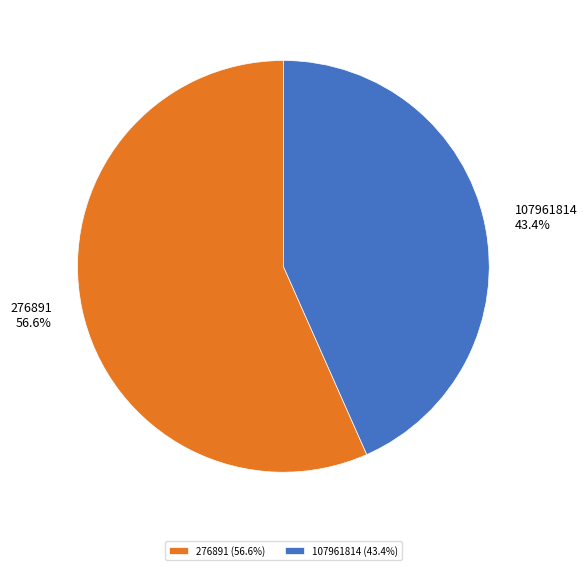

Which has a higher value, 107961814 or 276891?

276891